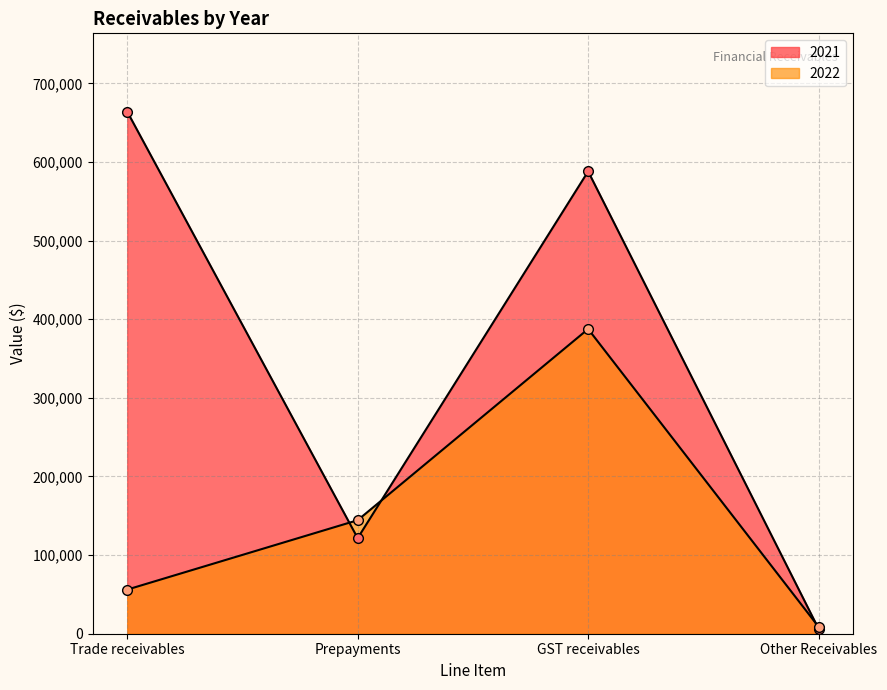

At which label does 2021 first exceed 587991?

Trade receivables